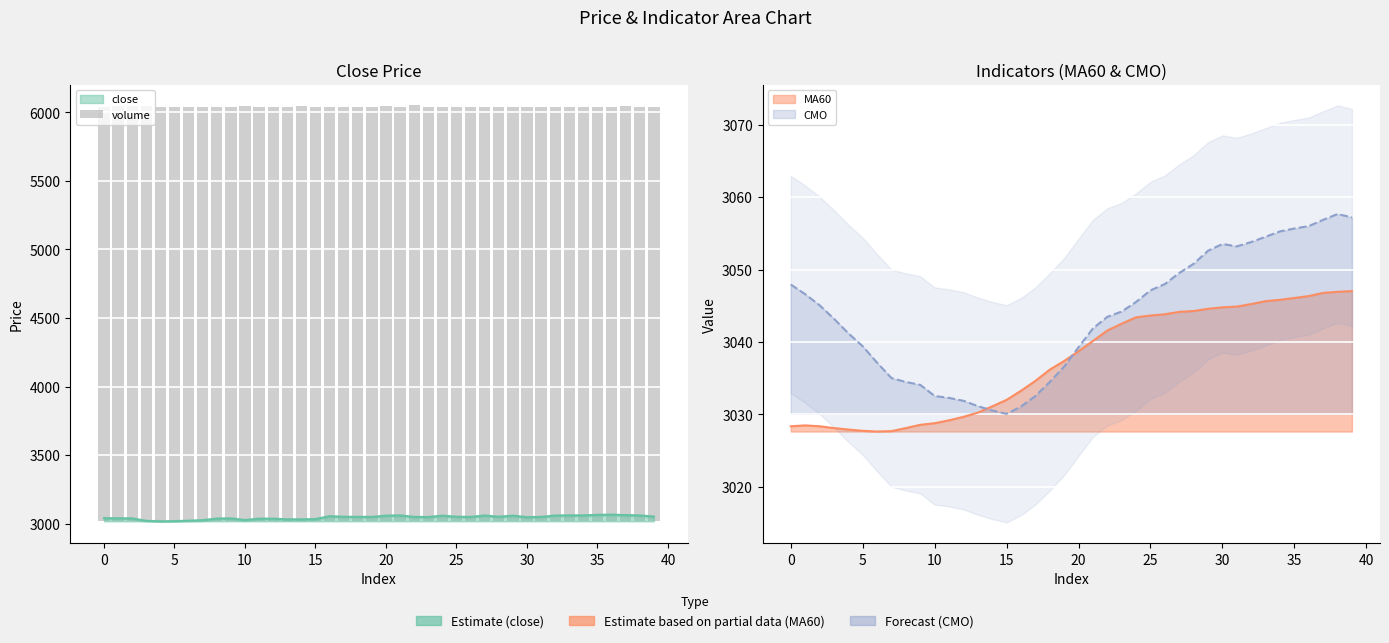

Which label corresponds to the largest value in the chart?

22